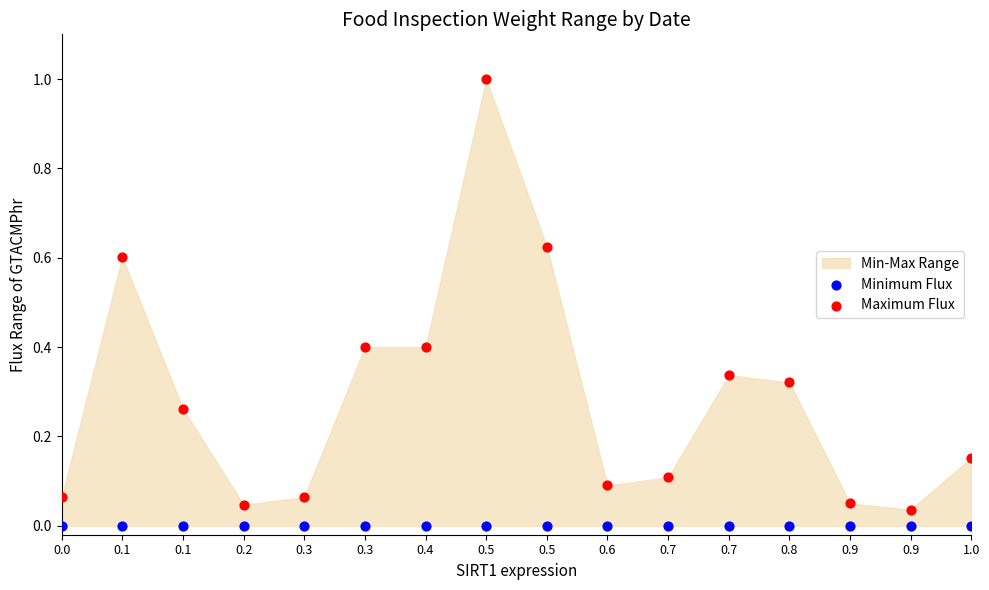

Which series reaches the minimum Y coordinate?

Minimum Flux